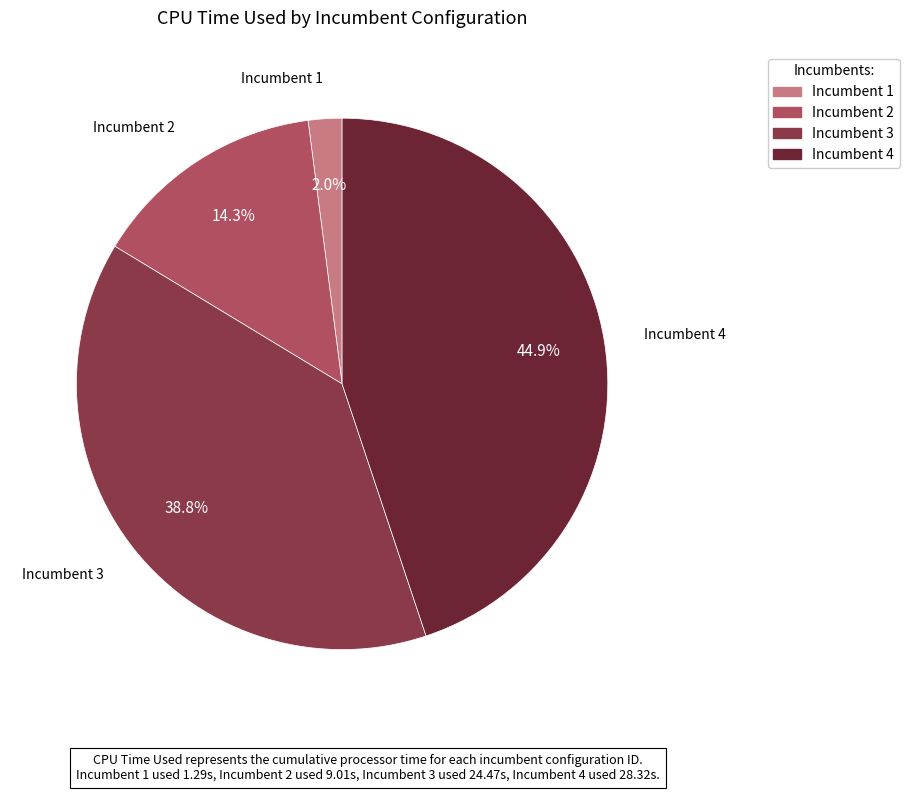

Does Incumbent 2 account for over 50% of the chart?

No